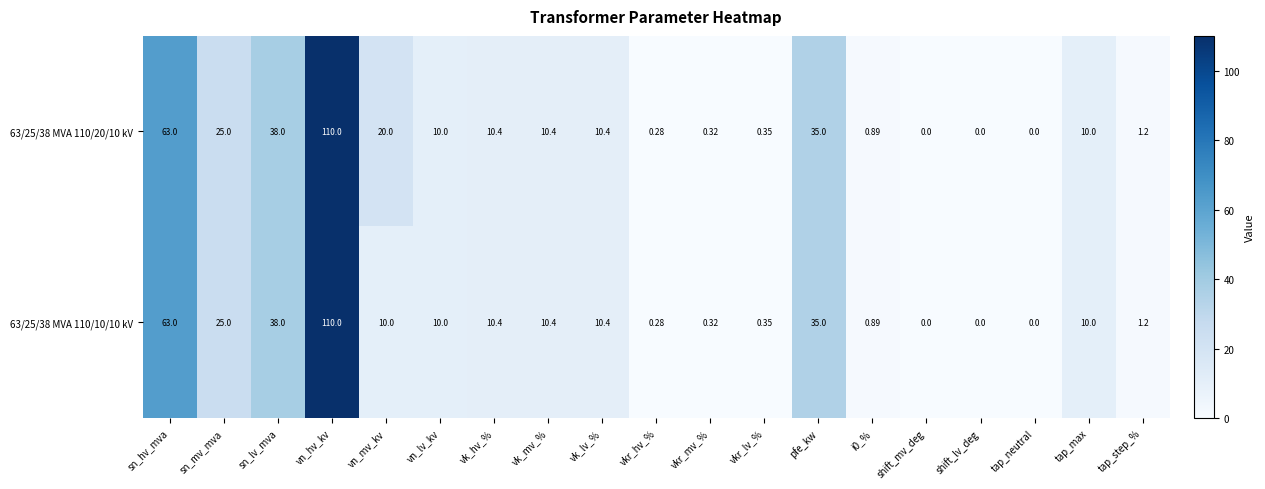

Where does the 63/25/38 MVA 110/20/10 kV series first go above 10?

sn_hv_mva